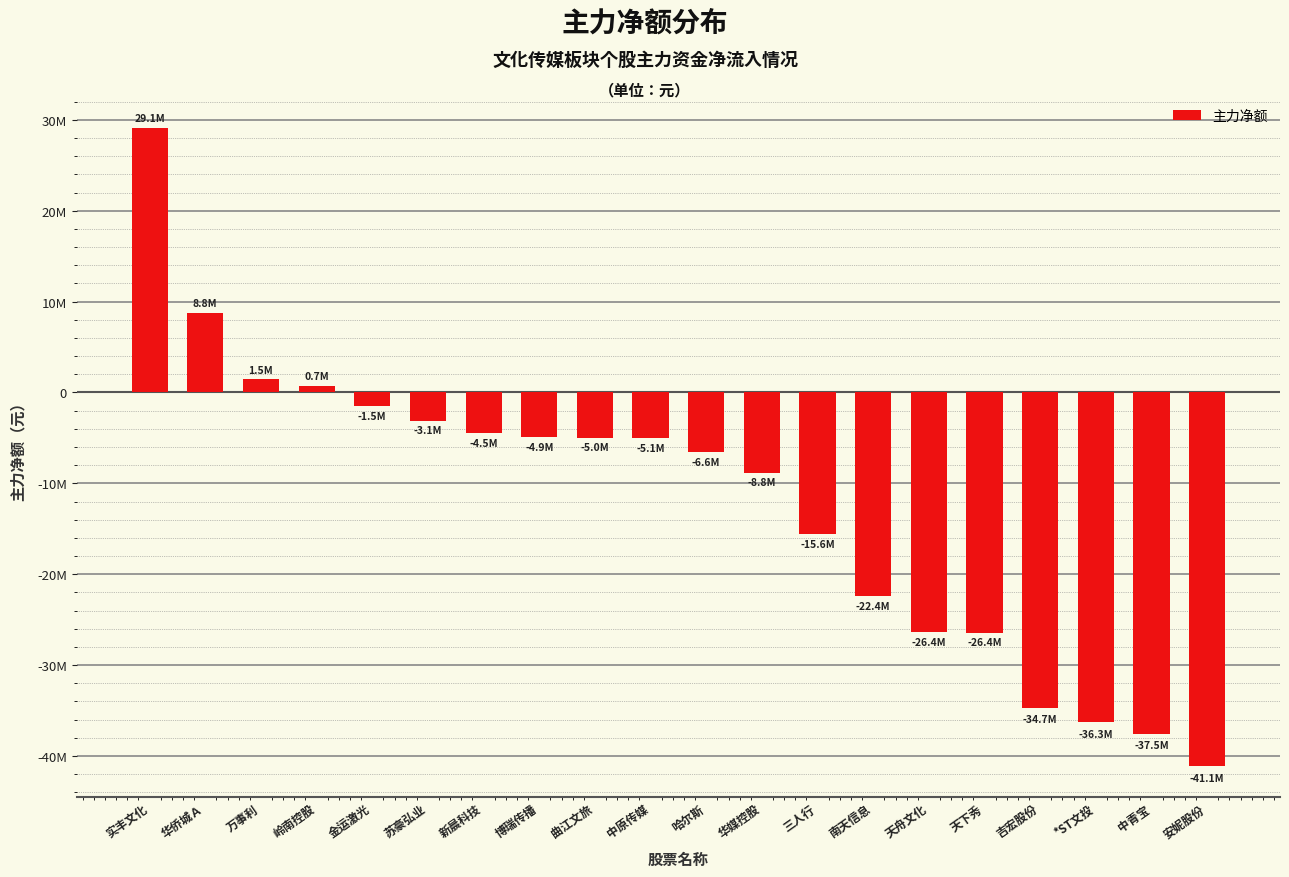

What is the sum of all values?

-239950611